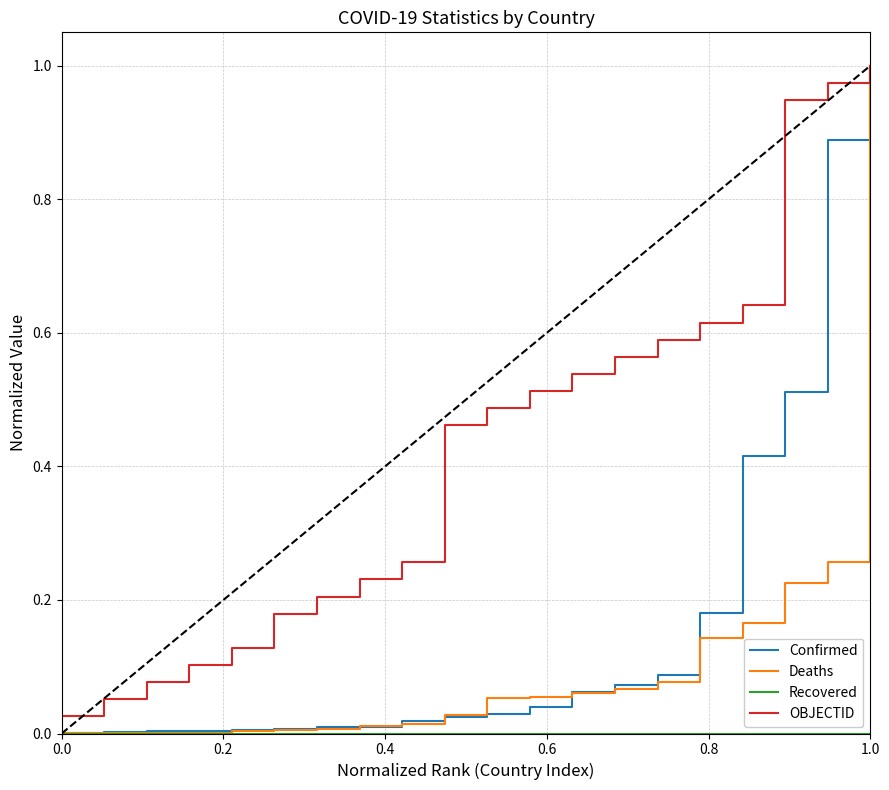

At how many categories does at least one series exceed 0?

20